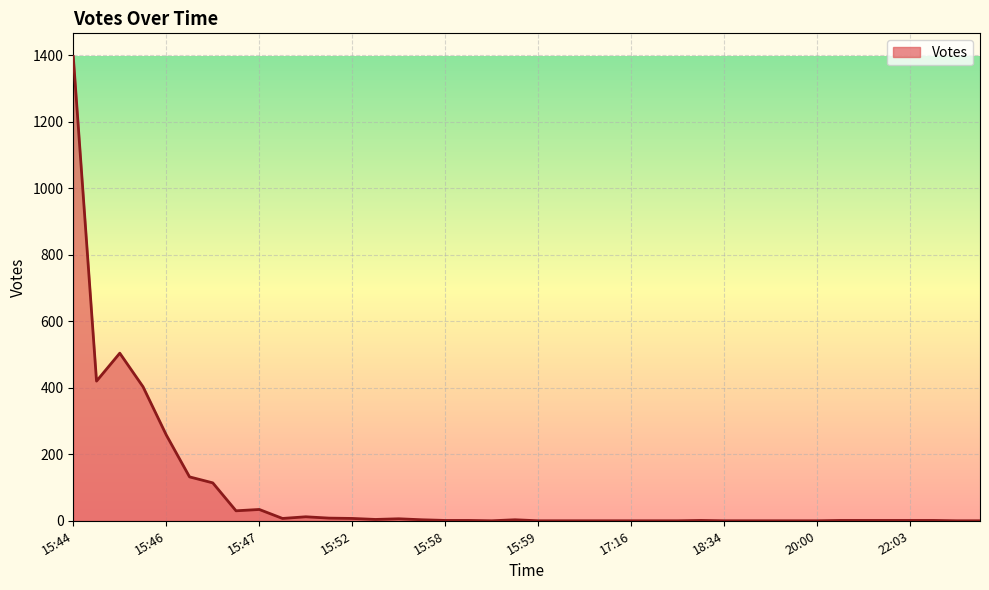

How many lines are shown in the chart?

1